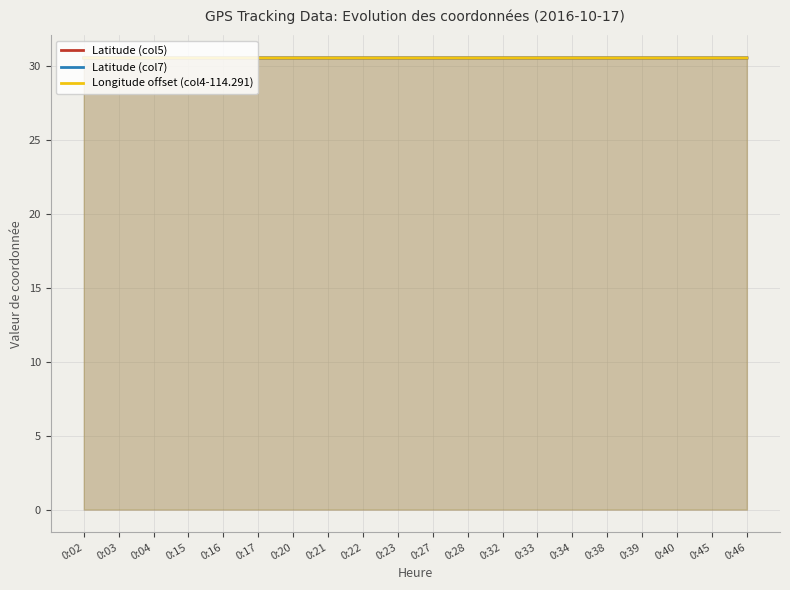

Reading left to right, extract all data points from this chart.

Latitude (col5): 30.6	30.6	30.6	30.6	30.6	30.6	30.6	30.6	30.6	30.6	30.6	30.6	30.6	30.6	30.6	30.6	30.6	30.6	30.6	30.6
Latitude (col7): 30.6	30.6	30.6	30.6	30.6	30.6	30.6	30.6	30.6	30.6	30.6	30.6	30.6	30.6	30.6	30.6	30.6	30.6	30.6	30.6
Longitude offset (col4-114.291): 30.6	30.6	30.6	30.6	30.6	30.6	30.6	30.6	30.6	30.6	30.6	30.6	30.6	30.6	30.6	30.6	30.6	30.6	30.6	30.6